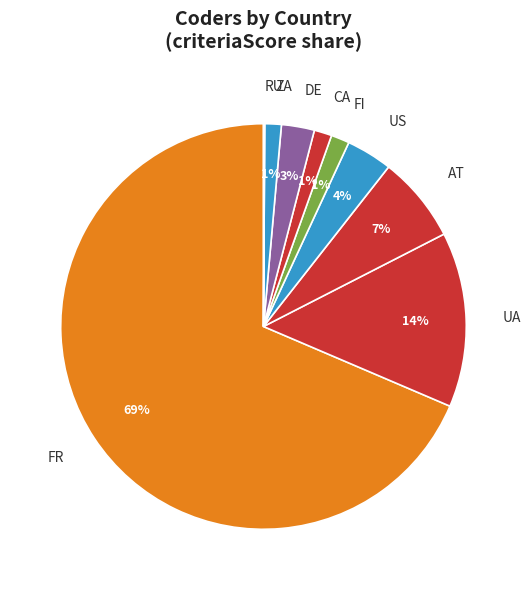

The FI slice represents 11% of the pie. True or false?

False